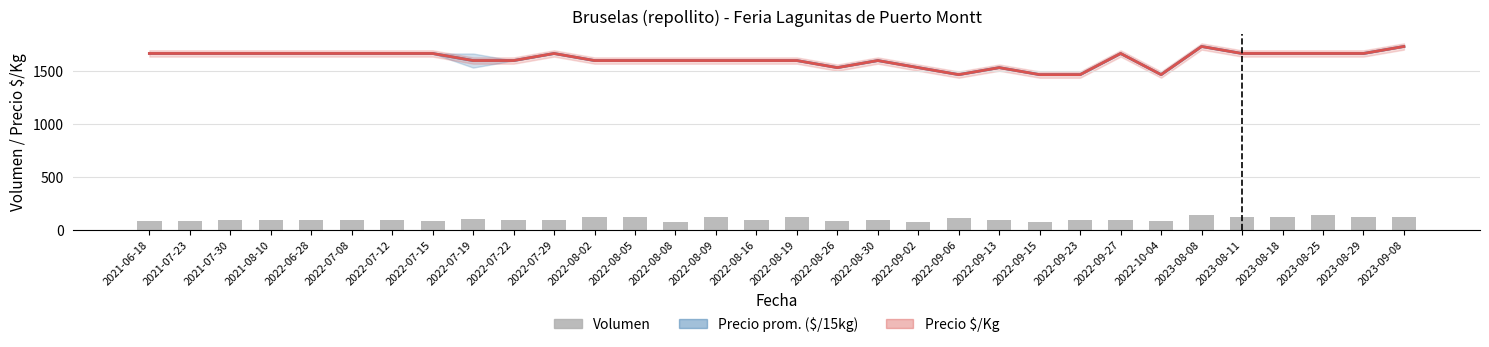

What is the sum of the Precio prom. ponderado ($/15kg ÷15) values at 2022-09-06 and 2021-07-23?

3133.3